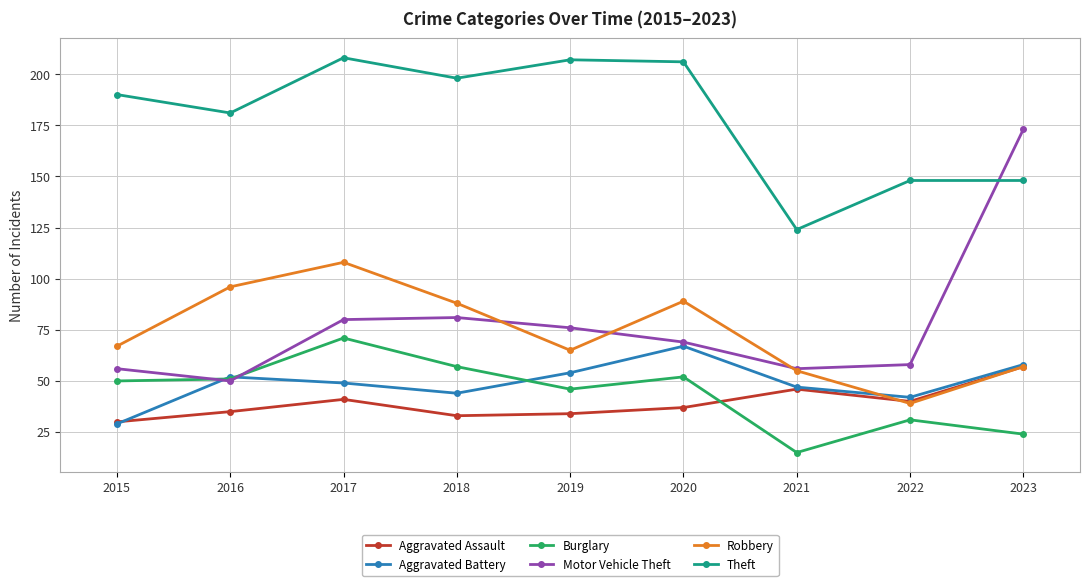

The Theft series shows 109 at 2017. True or false?

False